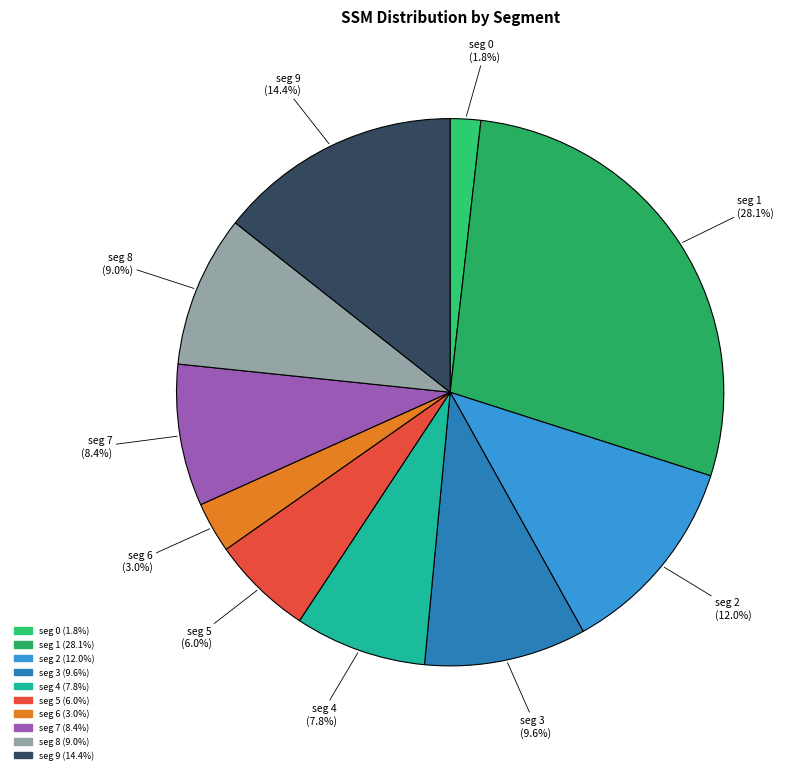

Count the number of slices in the pie.

10